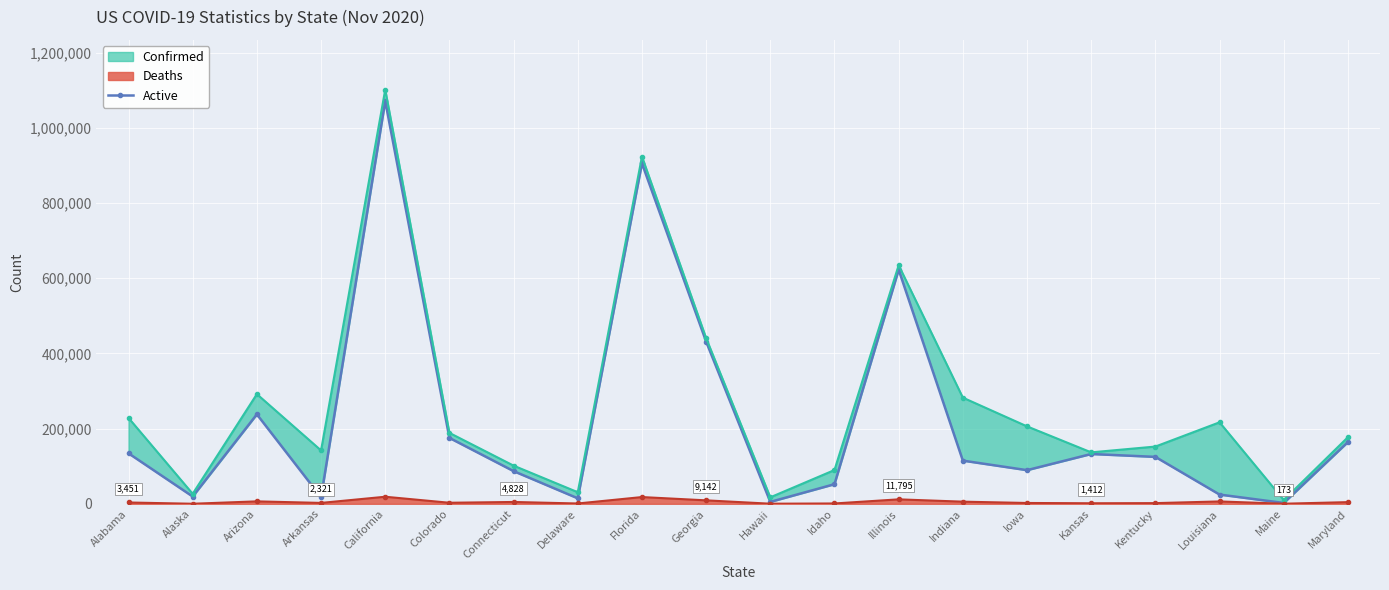

True or false: Deaths has more than 2 points higher than both neighbors.

True